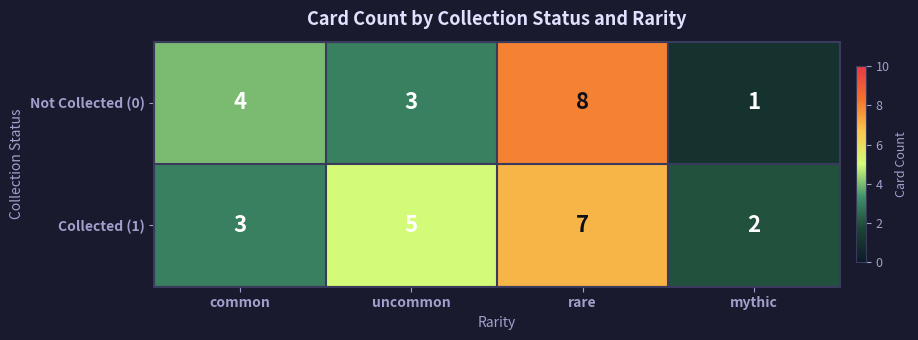

At which category is the sum across all series the highest?

rare